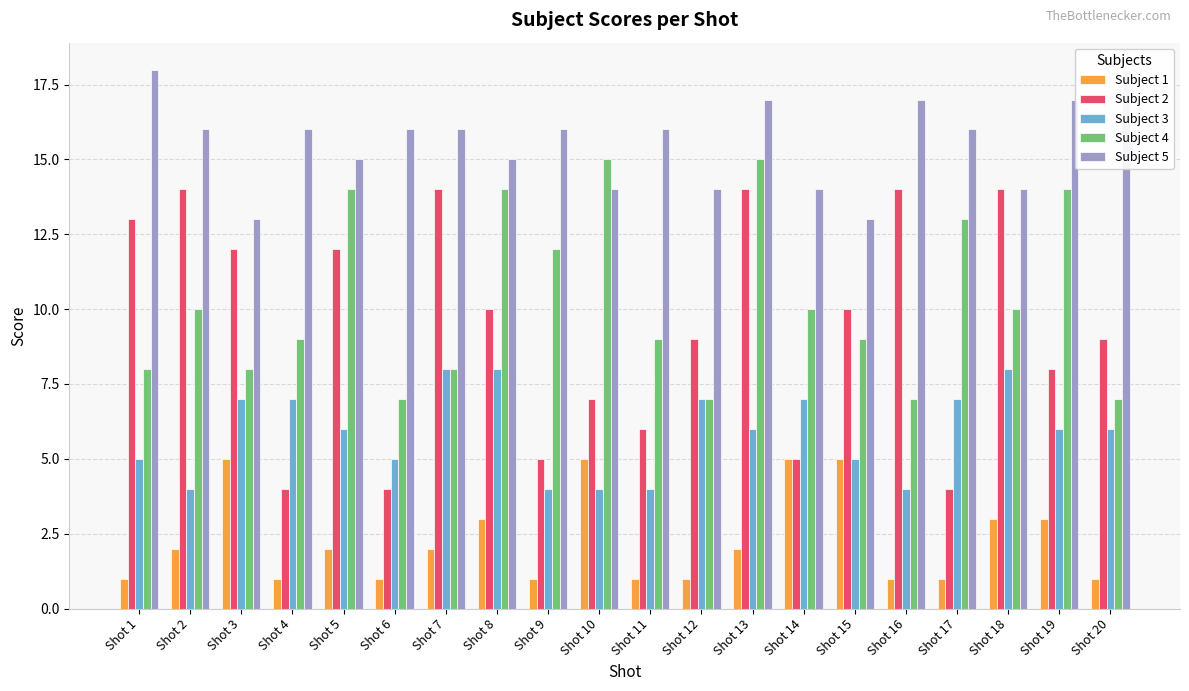

What is the minimum value shown in the chart?

1